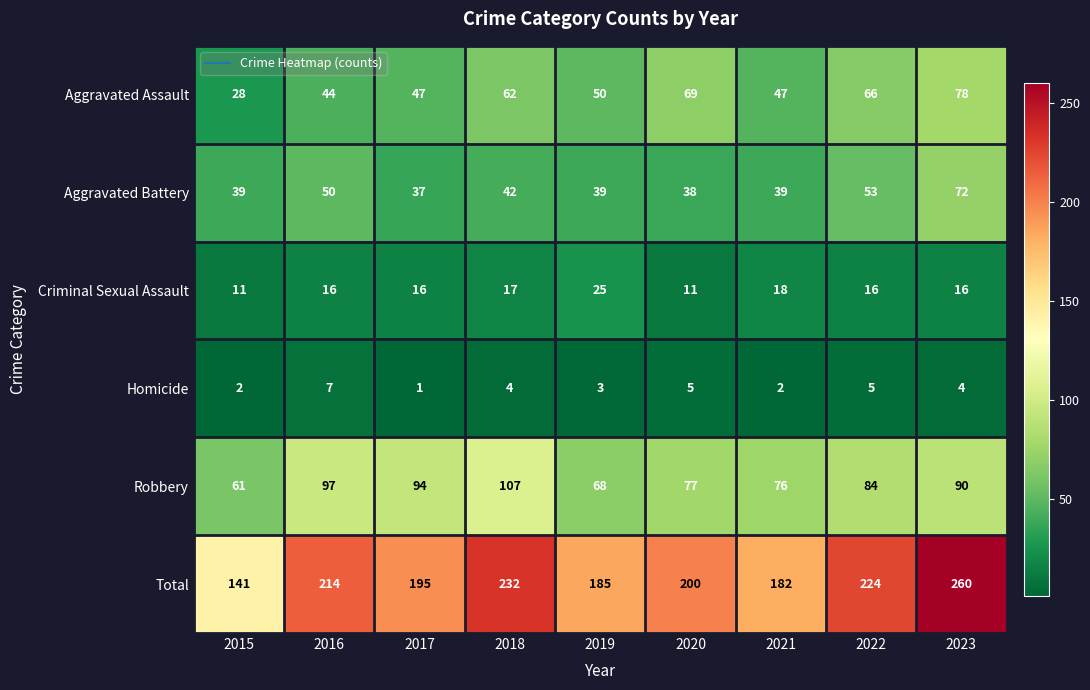

What is the average value of the Criminal Sexual Assault series?

16